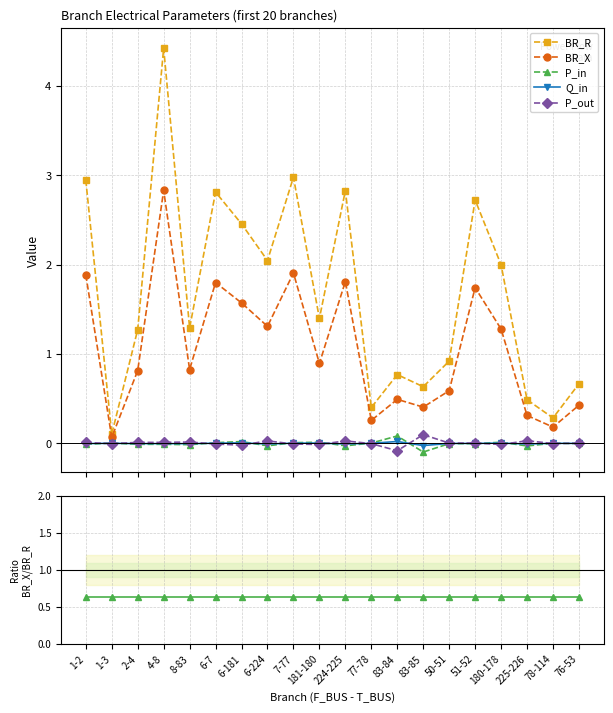

Reading left to right, transcribe all the data shown in this chart.

BR_R: 1-2=2.9	1-3=0.1	2-4=1.3	4-8=4.4	8-83=1.3	6-7=2.8	6-181=2.5	6-224=2.0	7-77=3.0	181-180=1.4	224-225=2.8	77-78=0.4	83-84=0.8	83-85=0.6	50-51=0.9	51-52=2.7	180-178=2.0	225-226=0.5	78-114=0.3	76-53=0.7
BR_X: 1-2=1.9	1-3=0.1	2-4=0.8	4-8=2.8	8-83=0.8	6-7=1.8	6-181=1.6	6-224=1.3	7-77=1.9	181-180=0.9	224-225=1.8	77-78=0.3	83-84=0.5	83-85=0.4	50-51=0.6	51-52=1.7	180-178=1.3	225-226=0.3	78-114=0.2	76-53=0.4
P_in: 1-2=-0.0	1-3=0.0	2-4=-0.0	4-8=-0.0	8-83=-0.0	6-7=0.0	6-181=0.0	6-224=-0.0	7-77=0.0	181-180=0.0	224-225=-0.0	77-78=0.0	83-84=0.1	83-85=-0.1	50-51=-0.0	51-52=-0.0	180-178=0.0	225-226=-0.0	78-114=0.0	76-53=-0.0
Q_in: 1-2=-0.0	1-3=0.0	2-4=-0.0	4-8=-0.0	8-83=-0.0	6-7=0.0	6-181=0.0	6-224=-0.0	7-77=0.0	181-180=0.0	224-225=-0.0	77-78=0.0	83-84=0.0	83-85=-0.0	50-51=-0.0	51-52=-0.0	180-178=0.0	225-226=-0.0	78-114=0.0	76-53=-0.0
P_out: 1-2=0.0	1-3=-0.0	2-4=0.0	4-8=0.0	8-83=0.0	6-7=-0.0	6-181=-0.0	6-224=0.0	7-77=-0.0	181-180=-0.0	224-225=0.0	77-78=-0.0	83-84=-0.1	83-85=0.1	50-51=0.0	51-52=0.0	180-178=-0.0	225-226=0.0	78-114=-0.0	76-53=0.0
BR_X / BR_R: 1-2=0.6	1-3=0.6	2-4=0.6	4-8=0.6	8-83=0.6	6-7=0.6	6-181=0.6	6-224=0.6	7-77=0.6	181-180=0.6	224-225=0.6	77-78=0.6	83-84=0.6	83-85=0.6	50-51=0.6	51-52=0.6	180-178=0.6	225-226=0.6	78-114=0.6	76-53=0.6